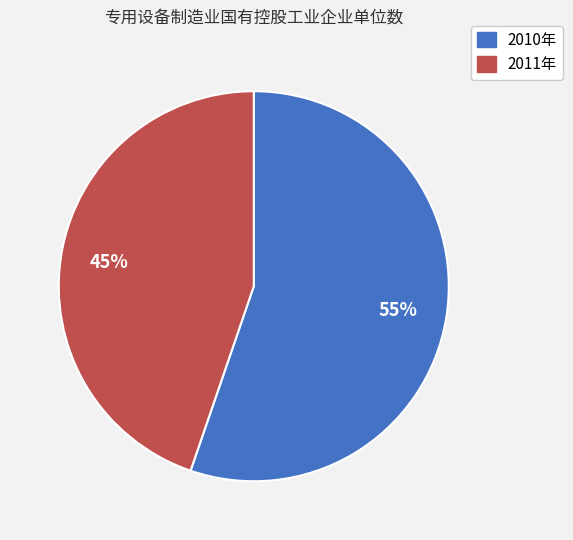

Do 2010年 and 2011年 together represent more than half of the pie?

Yes